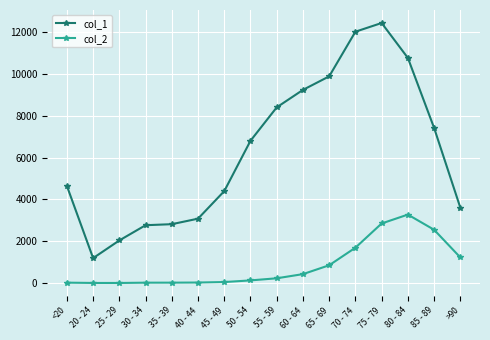

What is the difference between the maximum and minimum values in the col_1 series?

11243